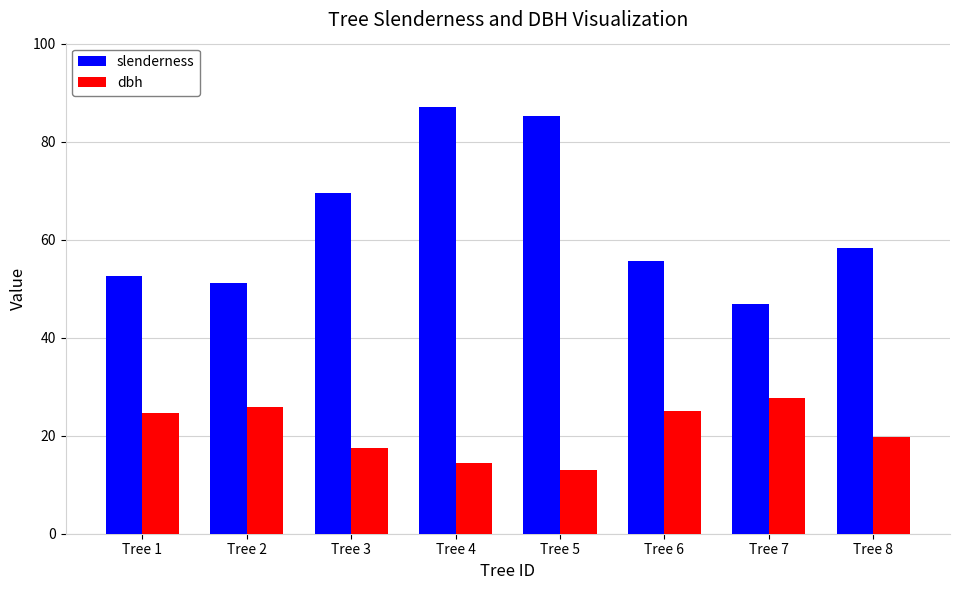

How many bars are there in each group?

2